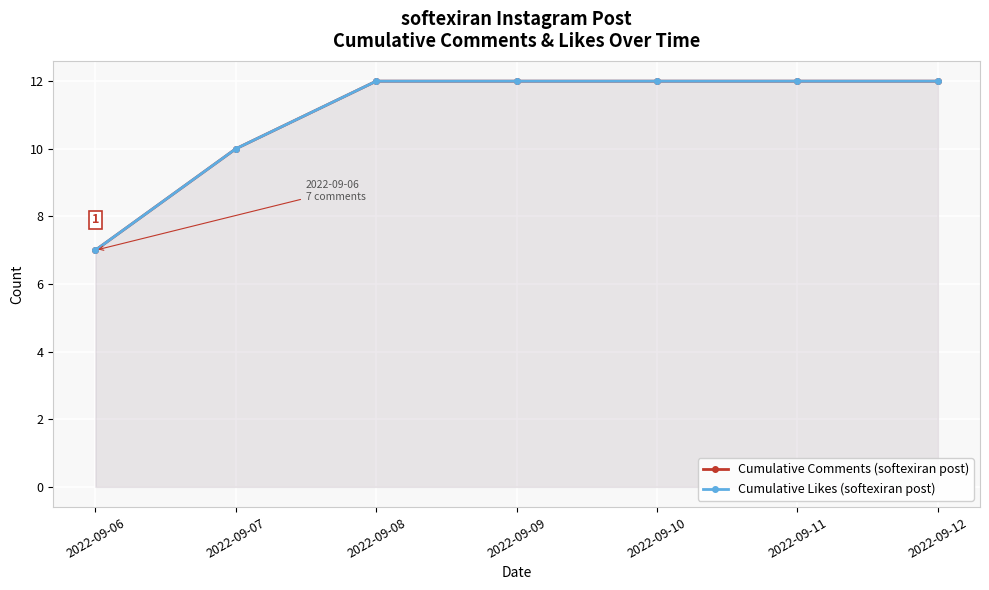

Is it true that Cumulative Comments (softexiran post) equals 17 at 2022-09-12?

False